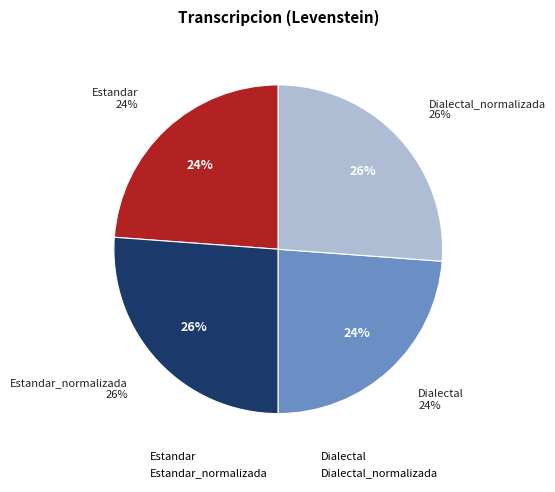

What is the ratio of the value at Estandar to the value at Dialectal?

1.0